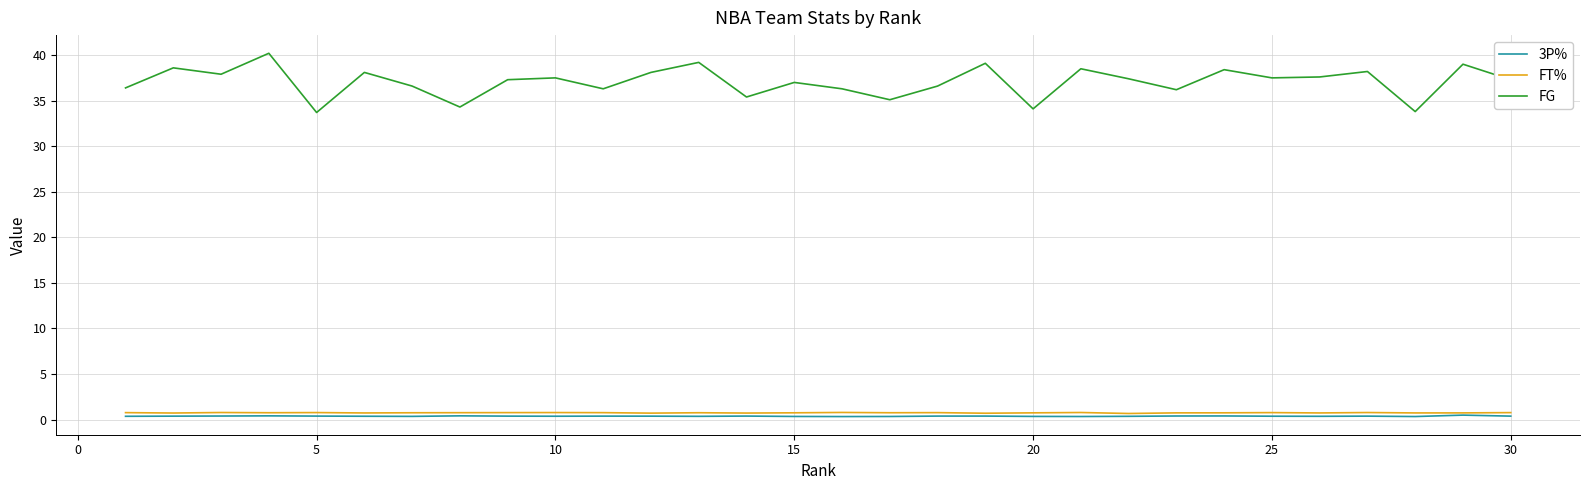

Which series has the largest range (max minus min)?

FG